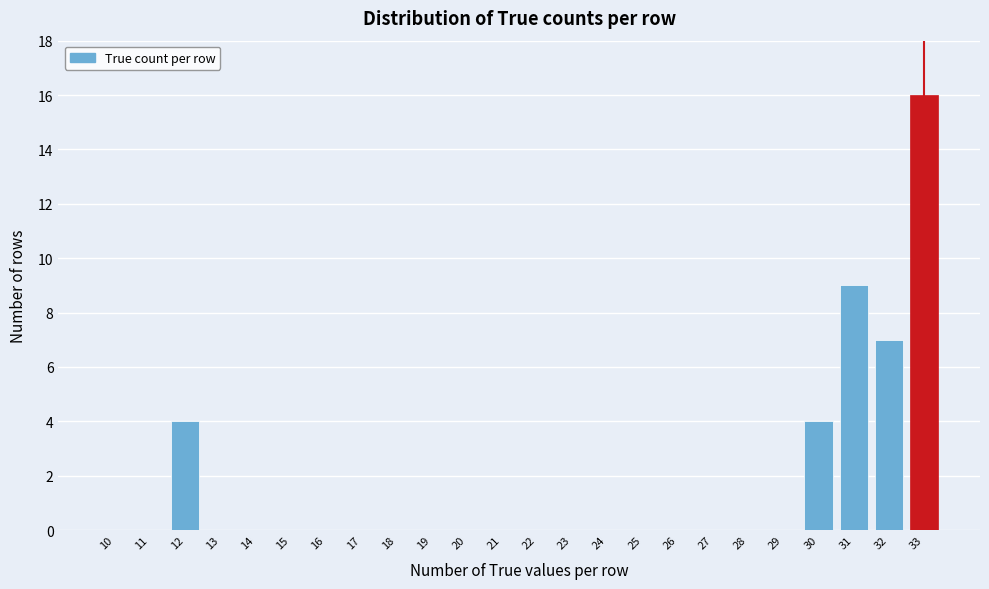

Reading left to right, transcribe all the data shown in this chart.

10=0	11=0	12=4	13=0	14=0	15=0	16=0	17=0	18=0	19=0	20=0	21=0	22=0	23=0	24=0	25=0	26=0	27=0	28=0	29=0	30=4	31=9	32=7	33=16